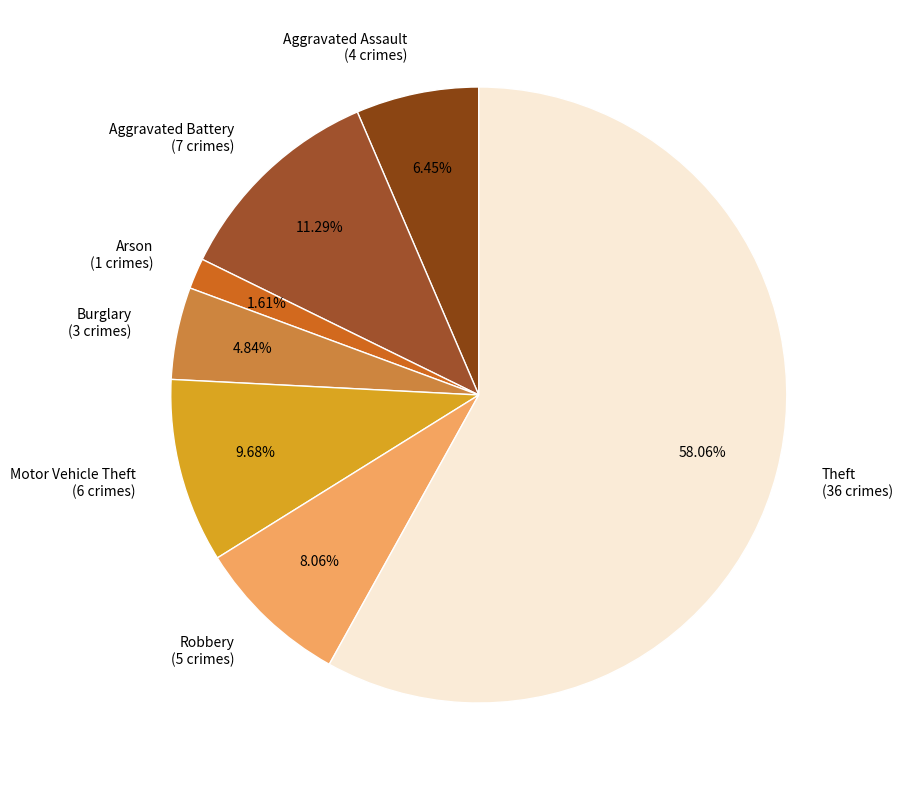

Is the sum of Burglary and Arson greater than half?

No